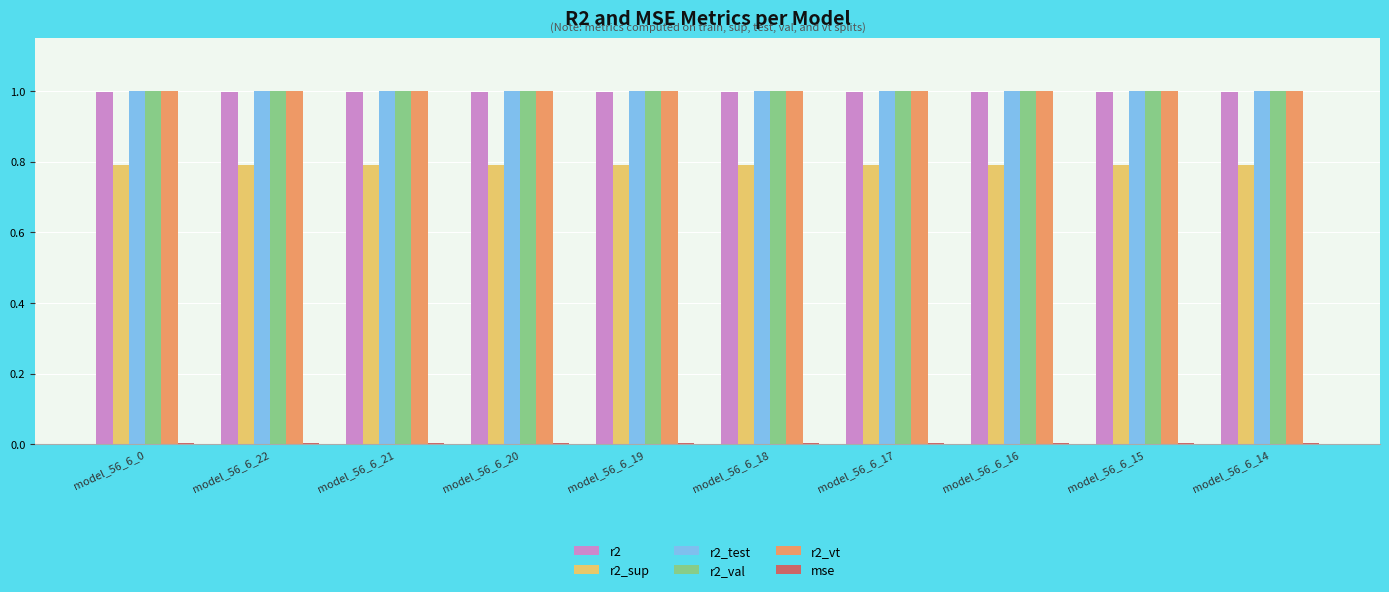

How many bars are there in each group?

6